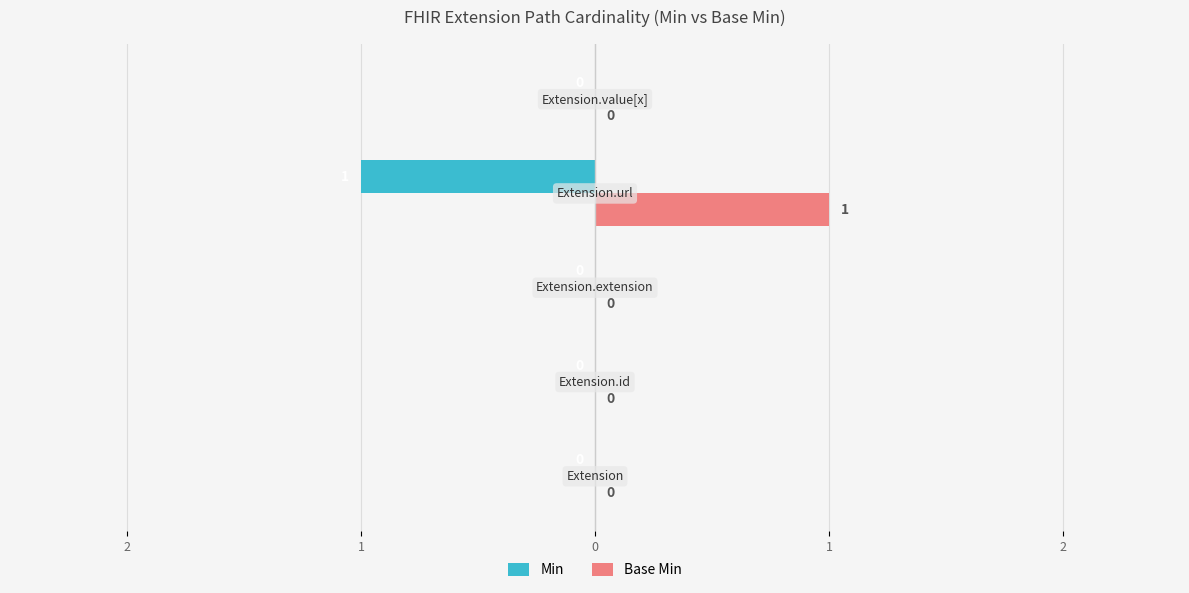

What are all the series names shown in the legend?

Min, Base Min